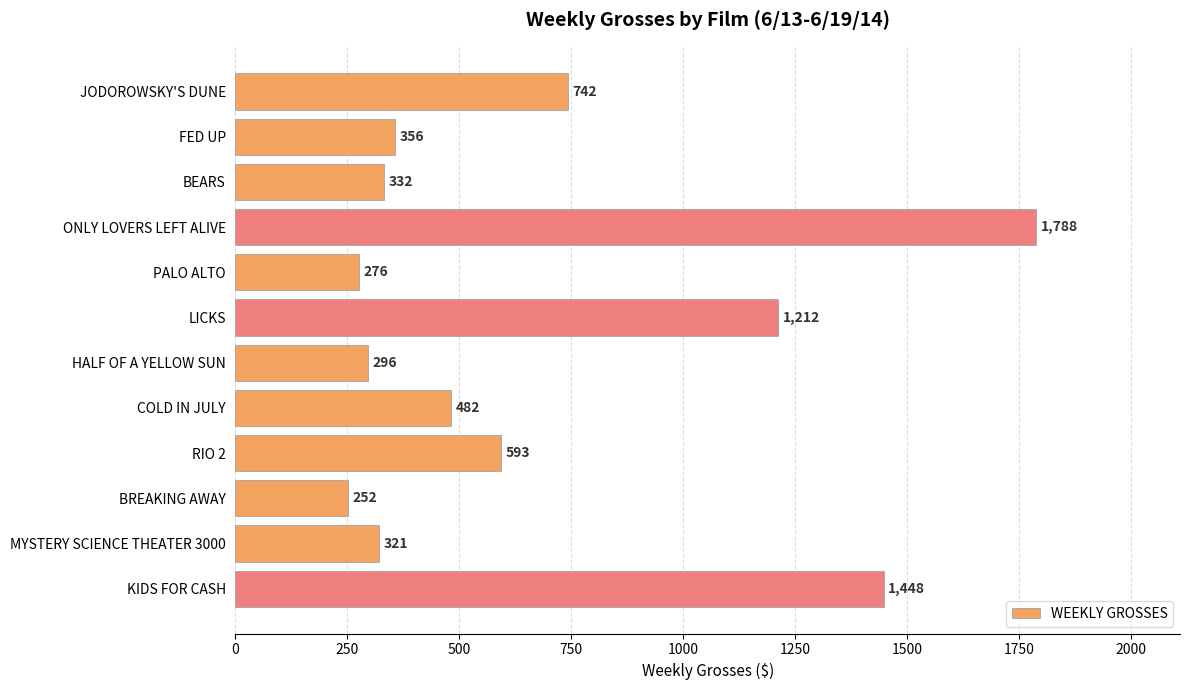

How many values are below 482?

6